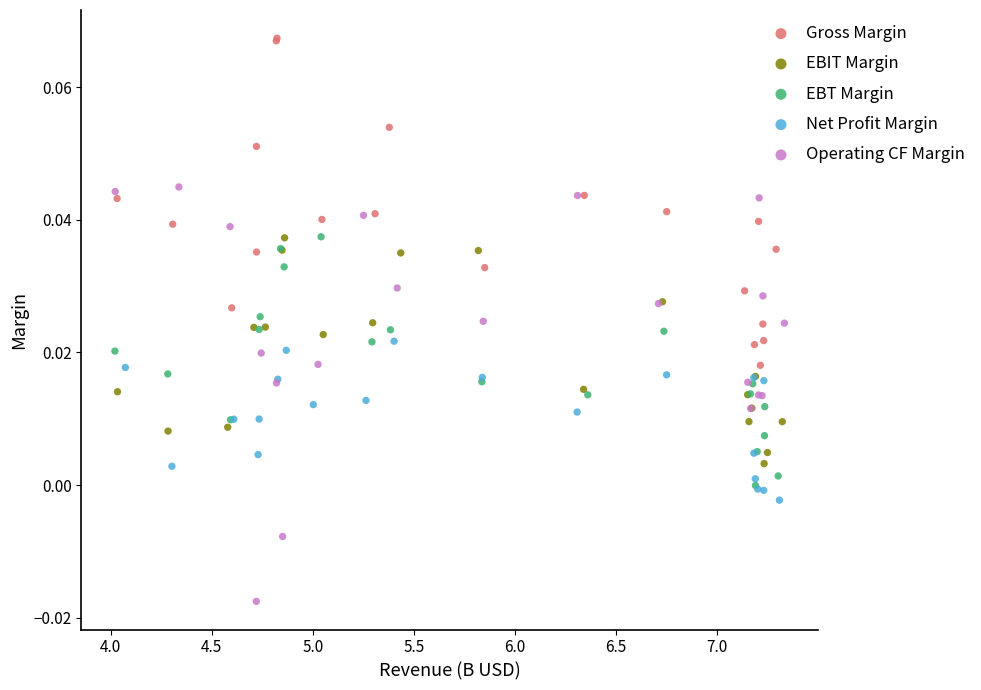

Which series contains the lowest Y value?

Operating CF Margin